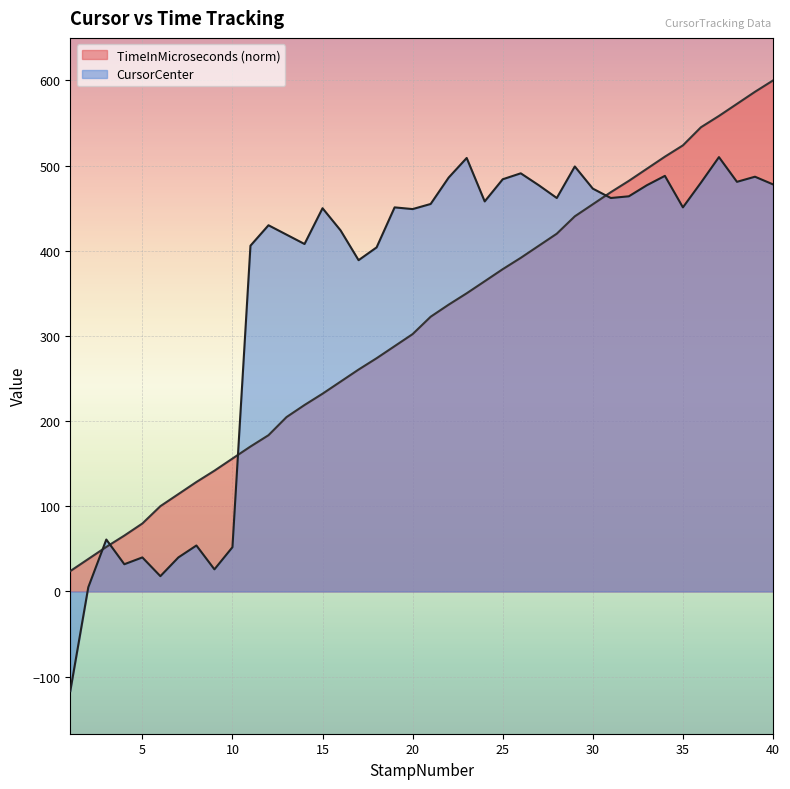

Reading right to left, what are all the values shown in this chart?

TimeInMicroseconds: 600.0	586.7	572.5	558.4	545.1	523.8	510.5	496.3	482.1	468.8	454.6	440.5	420.1	405.9	391.7	378.4	364.3	350.1	336.8	322.6	302.2	288.0	273.9	260.6	246.4	232.2	219.0	204.8	183.5	170.2	156.1	141.8	128.6	114.4	100.2	79.8	65.6	52.3	38.1	23.9
CursorCenter: 478.0	487.0	481.0	510.0	480.0	451.0	488.0	477.0	464.0	462.0	473.0	499.0	462.0	477.0	491.0	484.0	458.0	509.0	486.0	455.0	449.0	451.0	404.0	389.0	424.0	450.0	408.0	419.0	430.0	406.0	52.0	26.0	54.0	40.0	18.0	40.0	32.0	61.0	5.0	-117.0